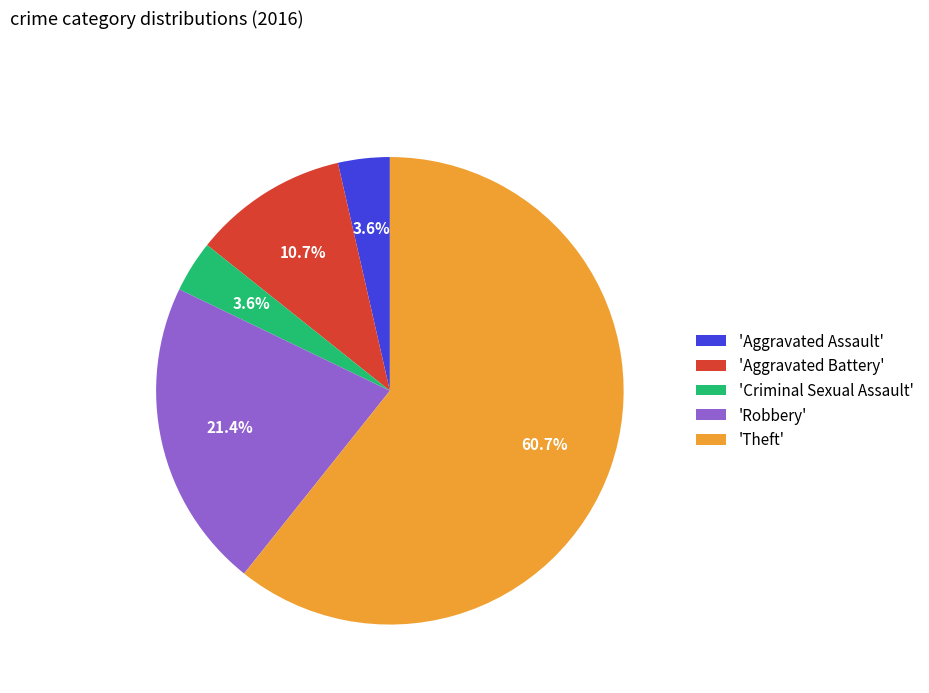

Is the sum of 'Aggravated Battery' and 'Criminal Sexual Assault' greater than half?

No